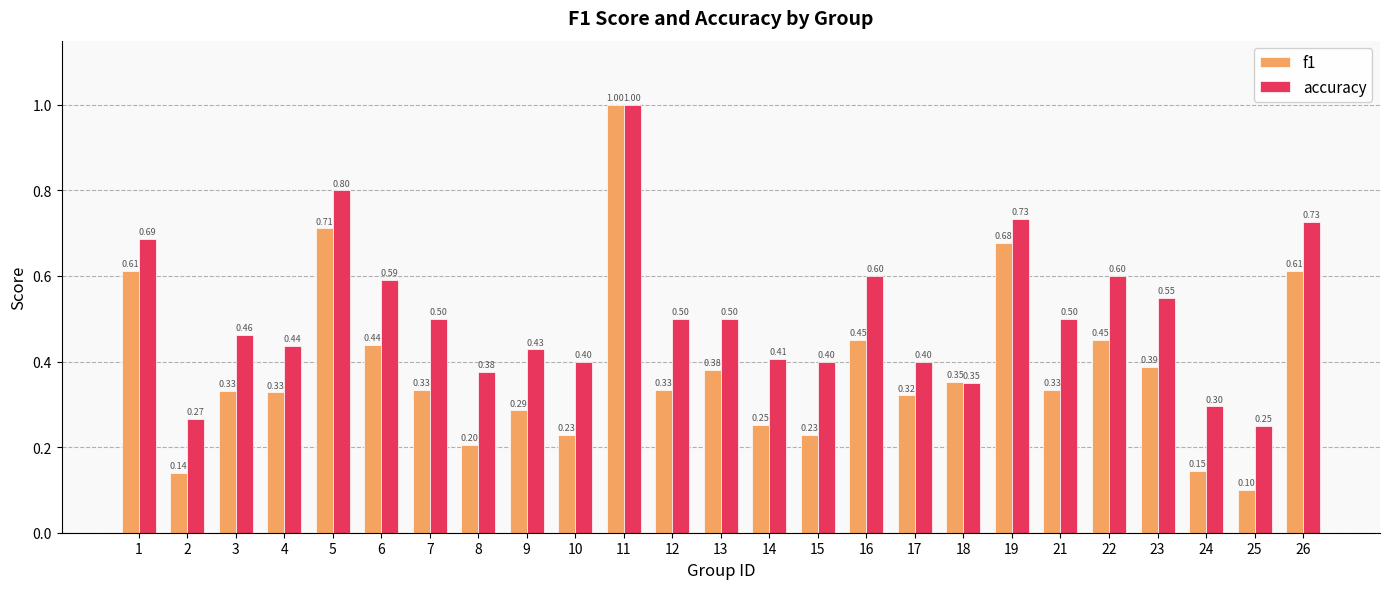

At which category is the sum across all series the highest?

11